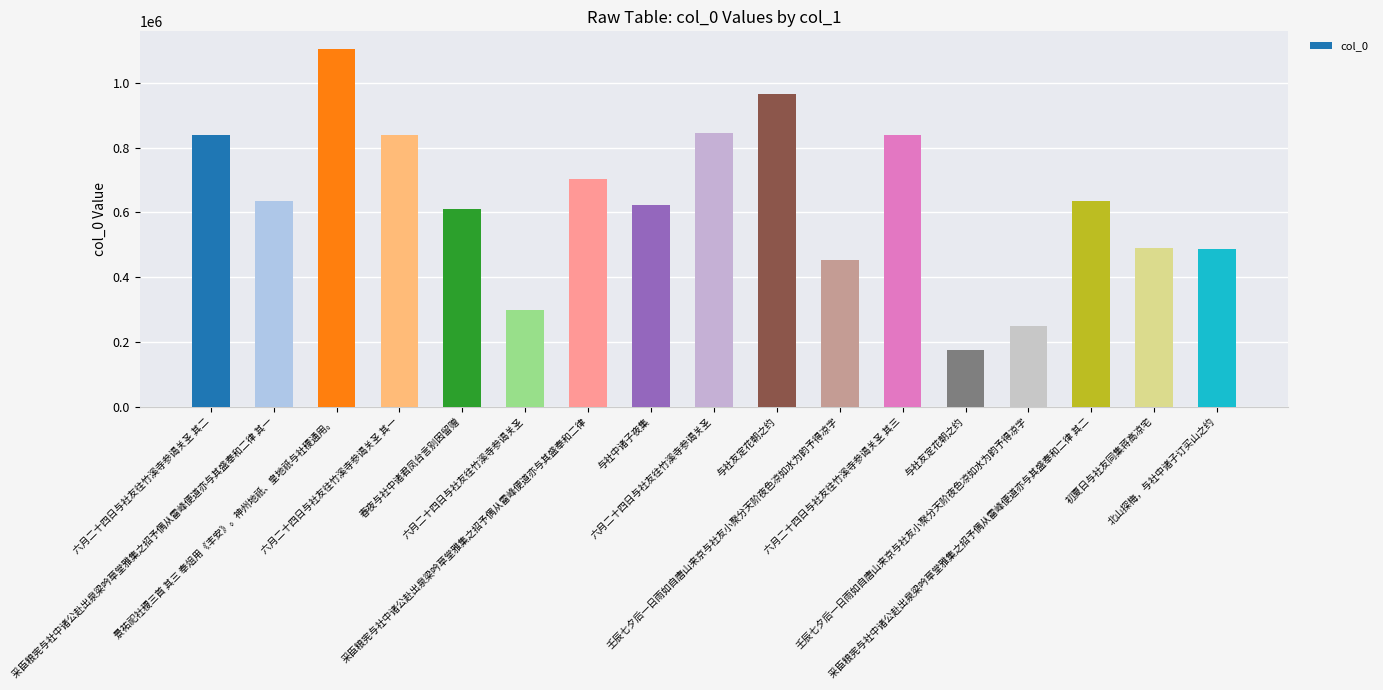

Which label corresponds to the largest value in the chart?

景祐祀社稷三首 其三 奉俎用《丰安》。神州地祇、皇地祇与社稷通用。